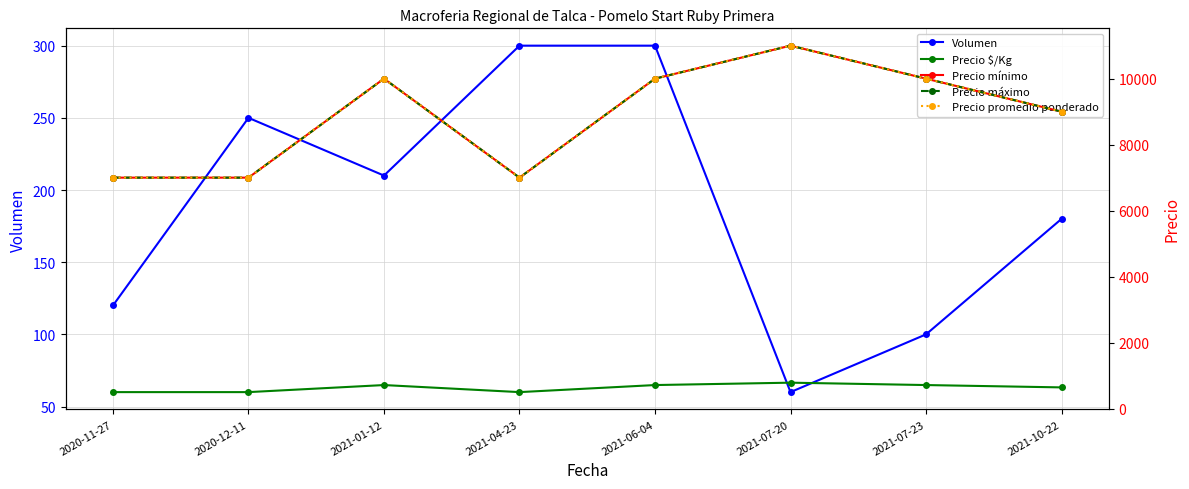

How many data points does each series have?

8